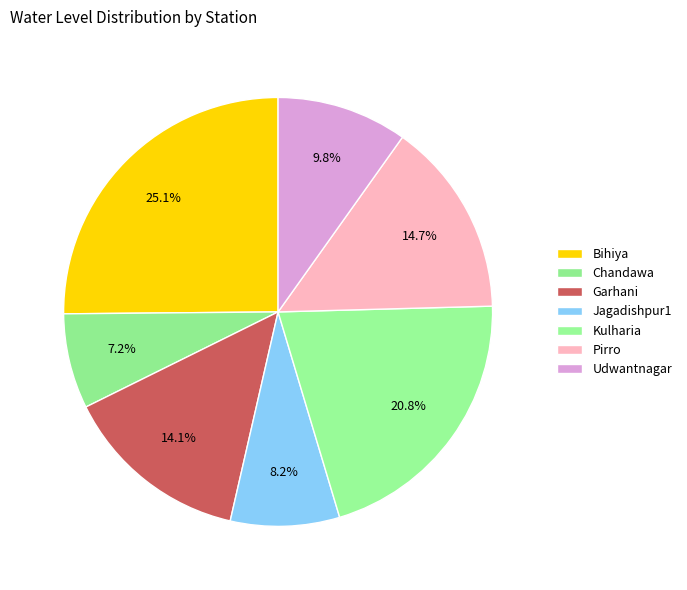

Which slice is the smallest?

Chandawa